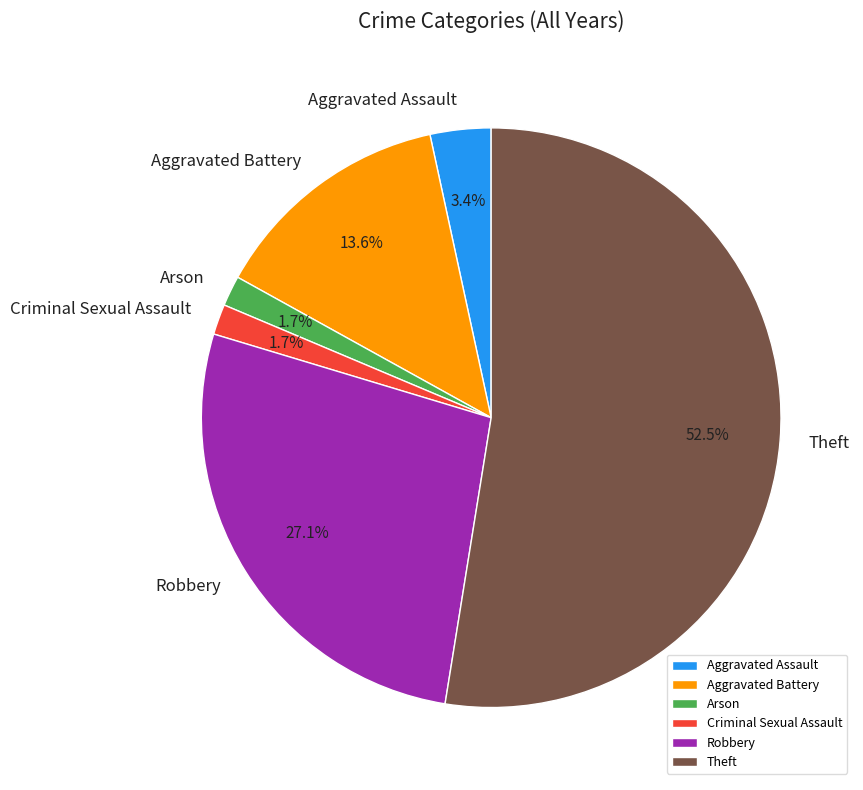

What portion of the pie excludes Aggravated Battery?

86.4%